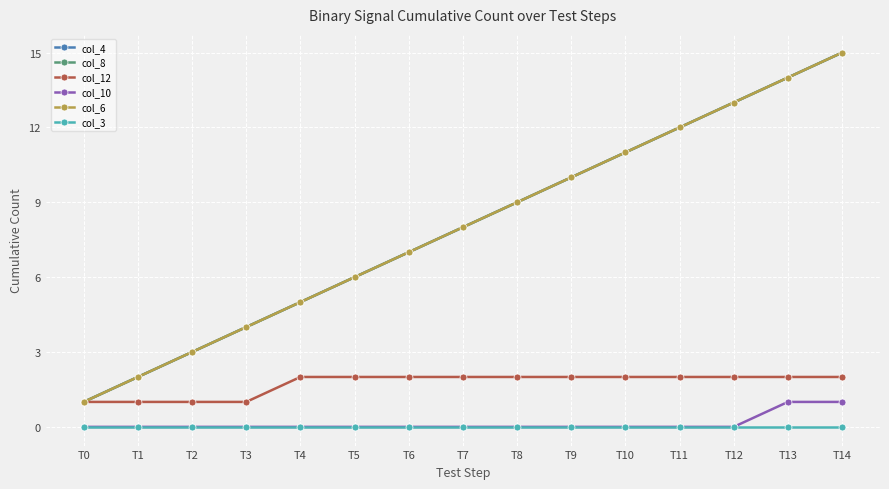

Is it true that col_3 equals 0 at T3?

True